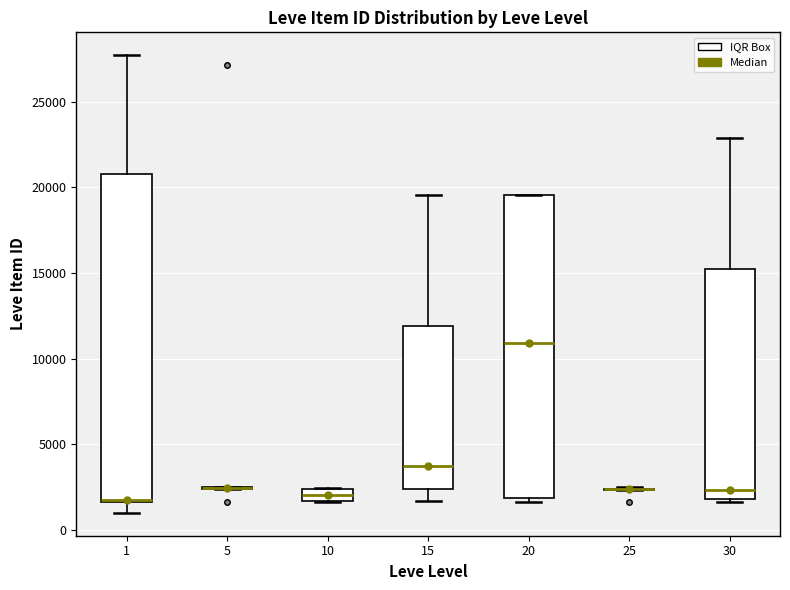

Where does the upper whisker of the box at x = 15 end on the y-axis? The values are not printed on the chart, so give them approximately, as read against the axis.

19500